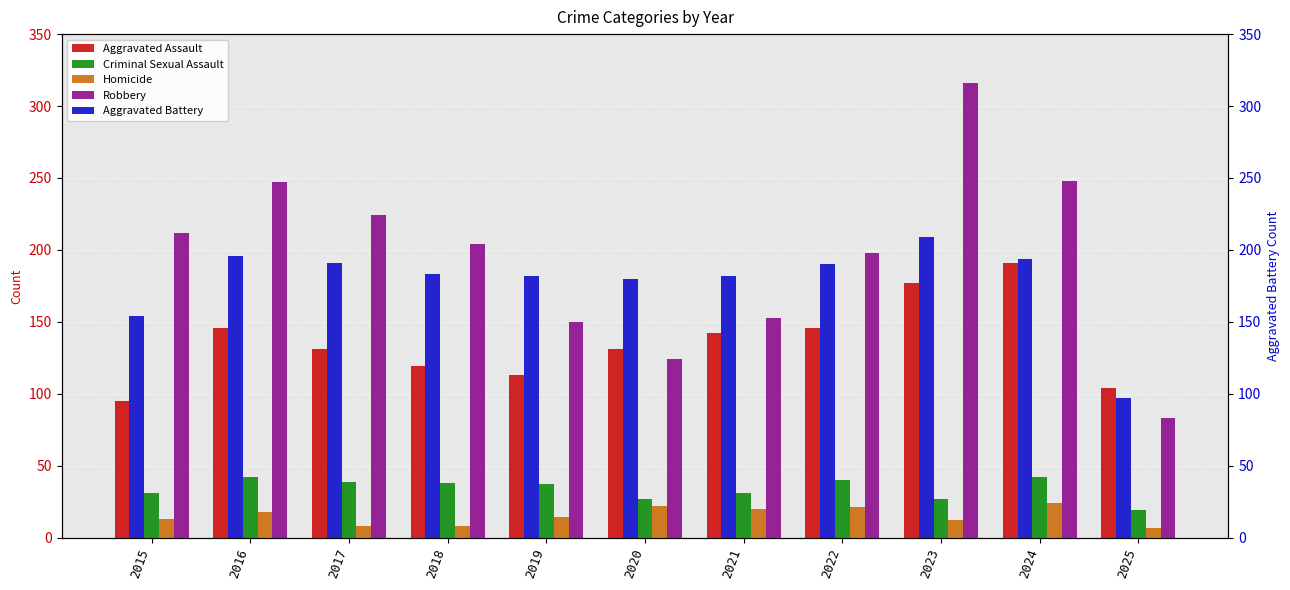

At which label is Aggravated Assault closest to 143?

2021